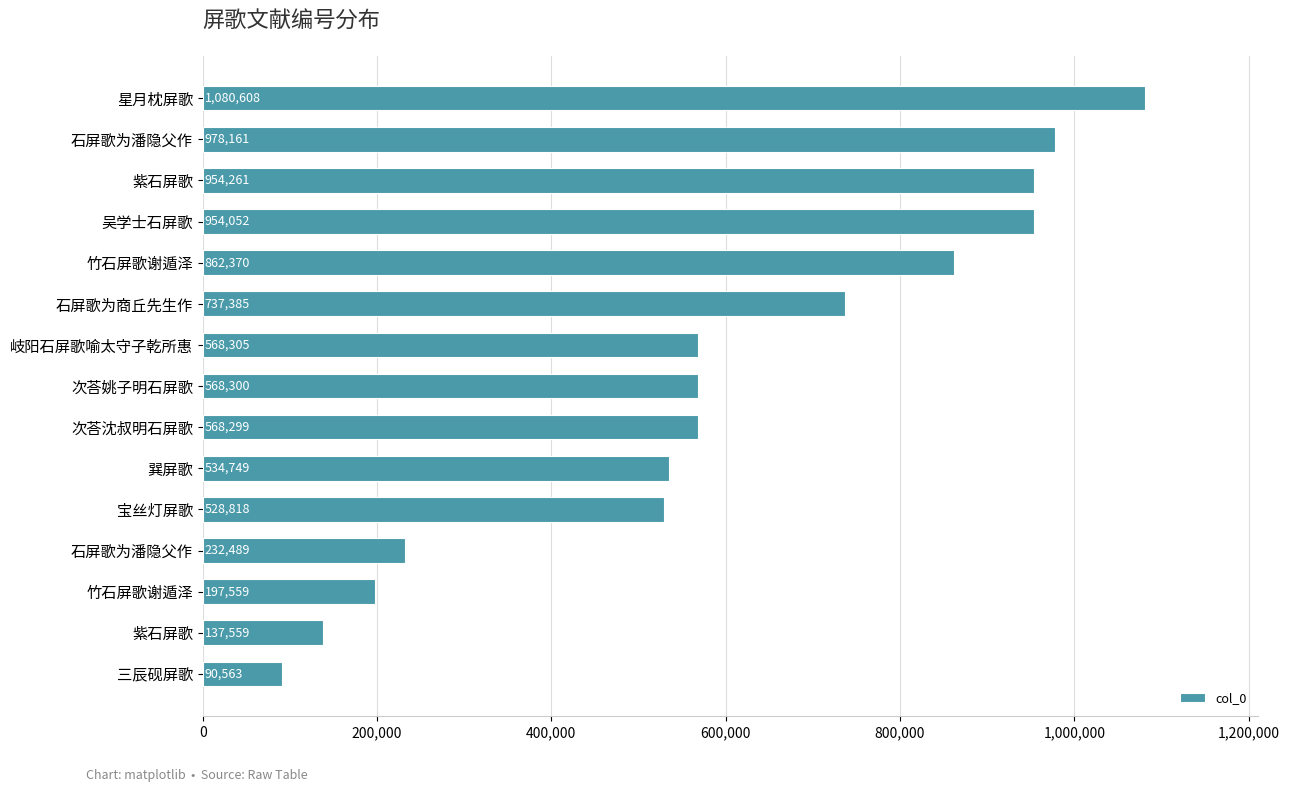

How many bars are there in total?

15